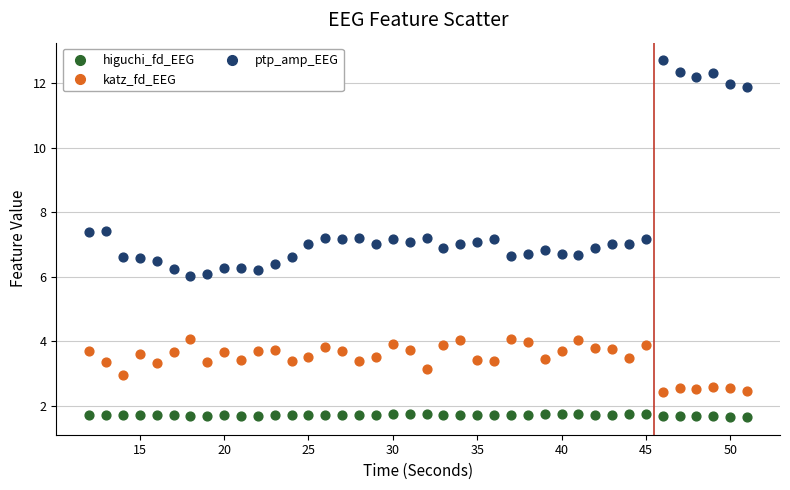

What are all the series names shown in the legend?

higuchi_fd_EEG, katz_fd_EEG, ptp_amp_EEG